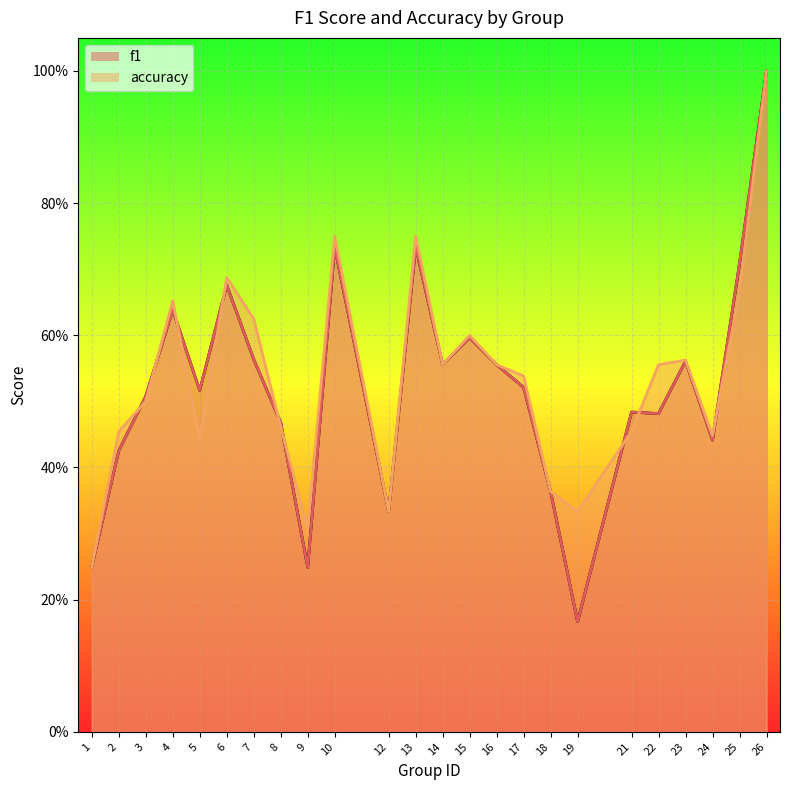

Reading left to right, what are all the values shown in this chart?

f1: 1=0.2	2=0.4	3=0.5	4=0.6	5=0.5	6=0.7	7=0.6	8=0.5	9=0.2	10=0.7	12=0.3	13=0.7	14=0.6	15=0.6	16=0.6	17=0.5	18=0.4	19=0.2	21=0.5	22=0.5	23=0.6	24=0.4	25=0.7	26=1.0
accuracy: 1=0.2	2=0.5	3=0.5	4=0.7	5=0.4	6=0.7	7=0.6	8=0.5	9=0.3	10=0.8	12=0.3	13=0.8	14=0.6	15=0.6	16=0.6	17=0.5	18=0.4	19=0.3	21=0.5	22=0.6	23=0.6	24=0.4	25=0.7	26=1.0